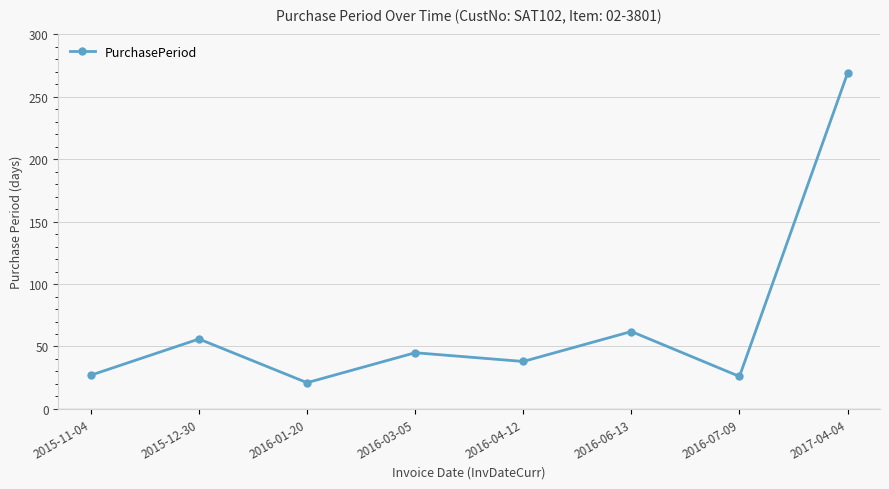

At which label does the data first exceed 45?

2015-12-30